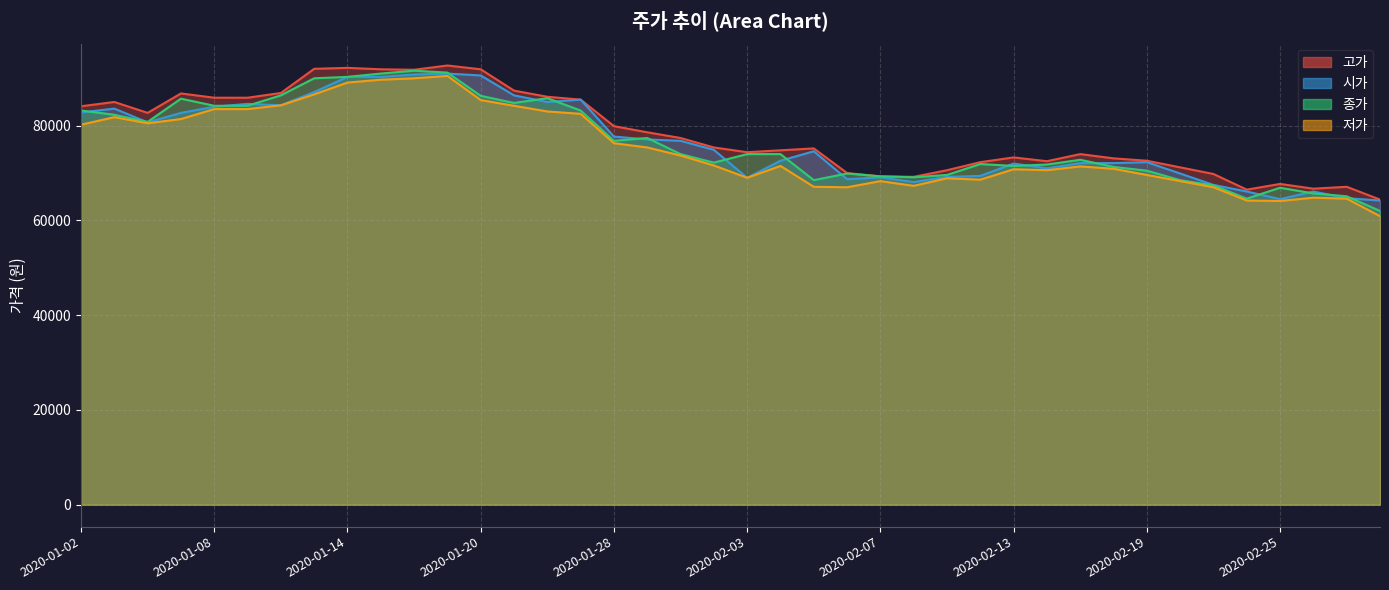

What is the difference between the maximum and minimum values in the 종가 series?

29600